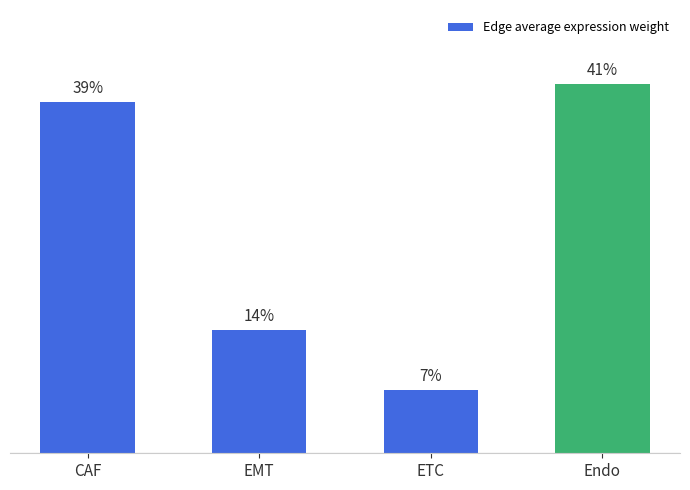

Are the bars horizontal?

No